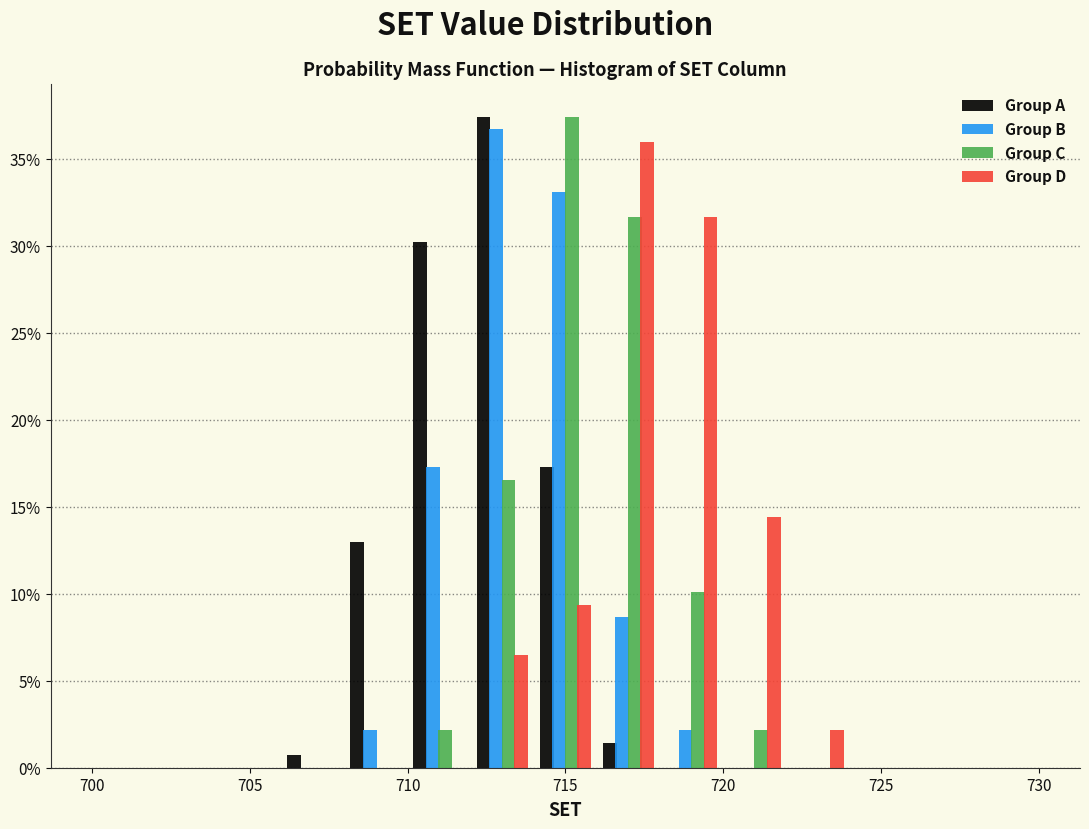

In the Group D series, which range on the x-axis has the tallest bar?

716 to 718